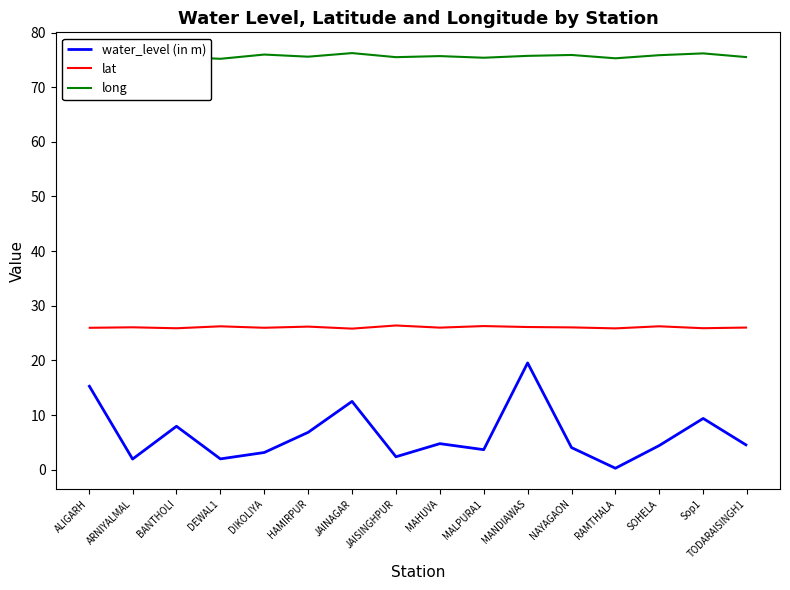

At how many categories does at least one series exceed 18?

16